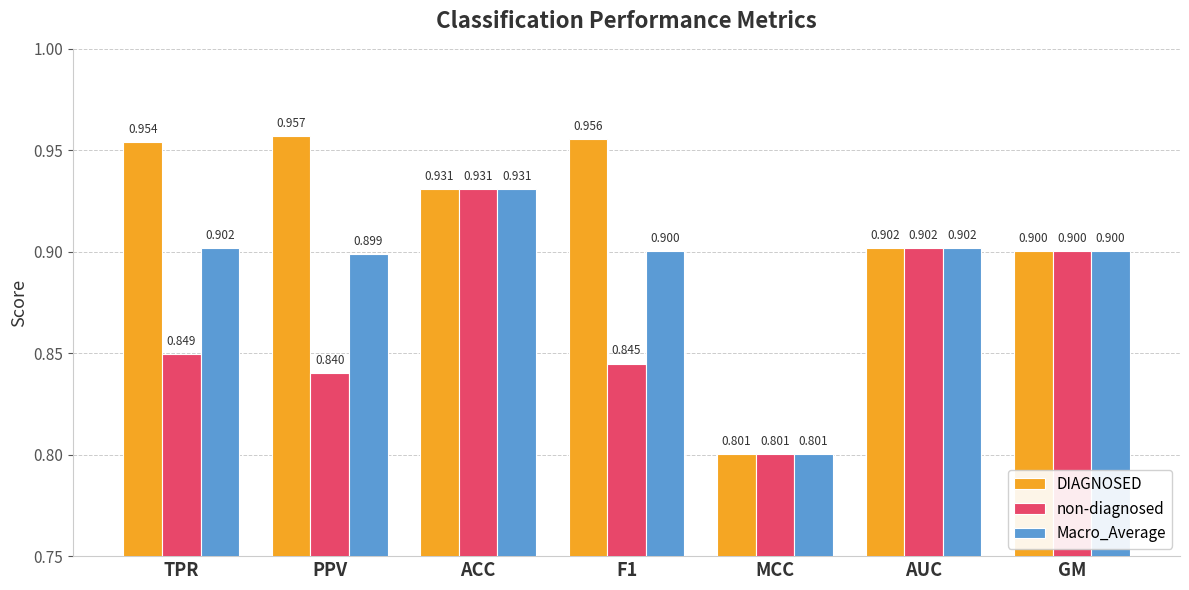

What is the label of the 6th bar from the right?

PPV